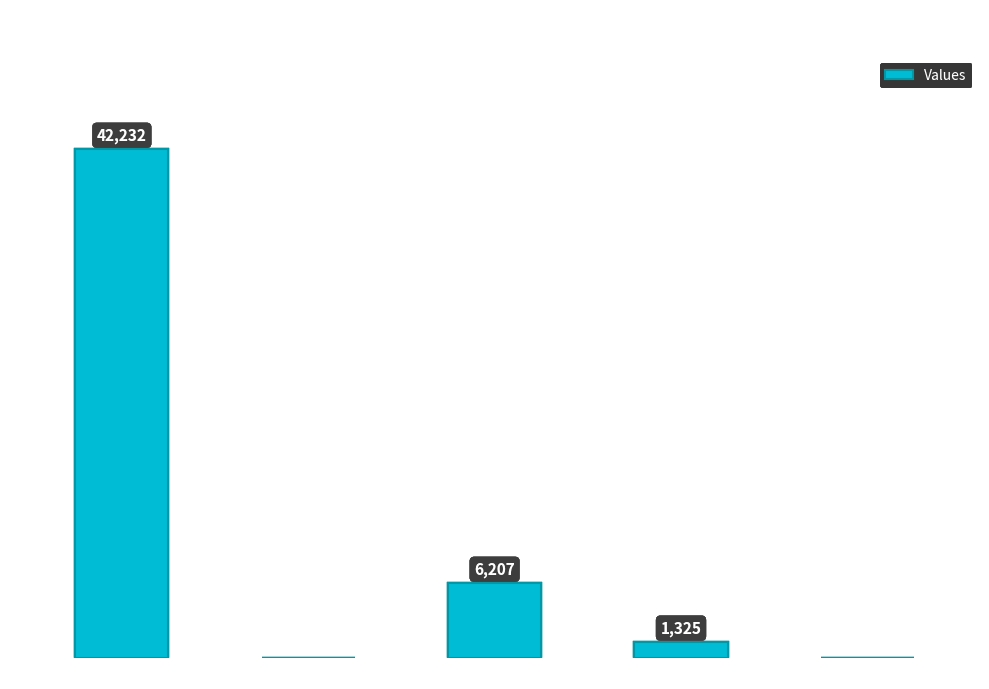

Where is the data nearest to the value 21116?

countDied